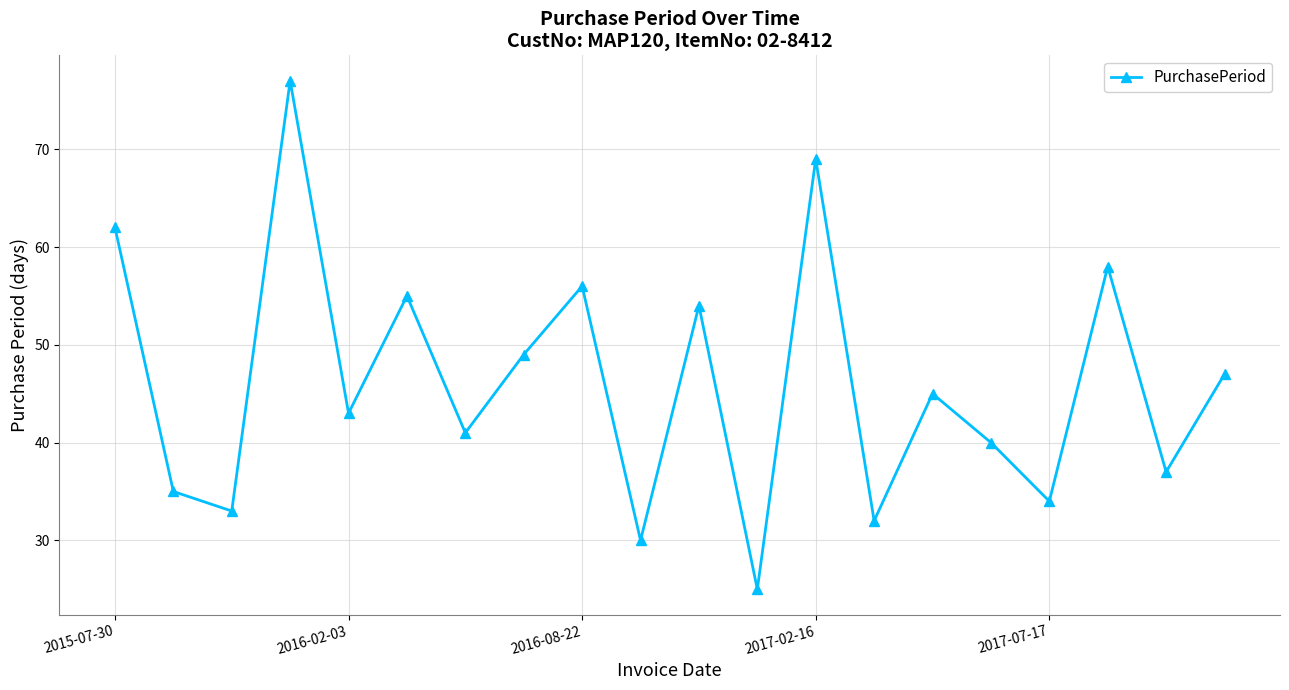

What is the difference between the maximum and minimum values?

52